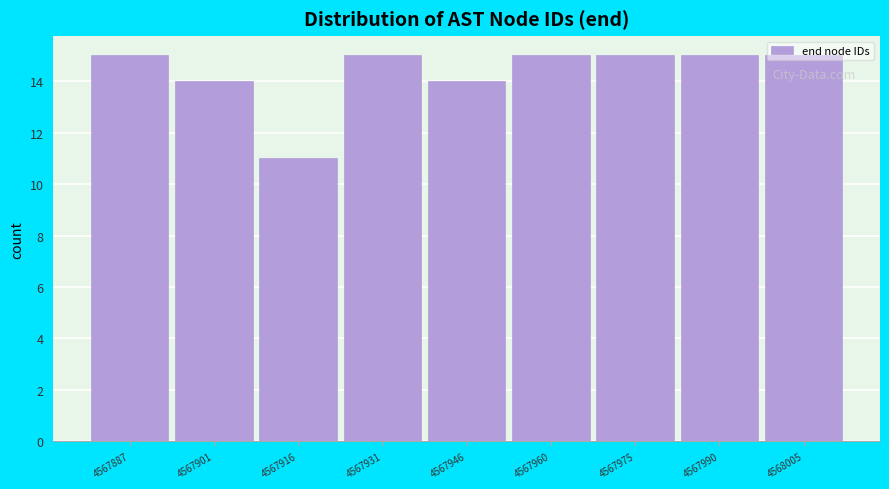

Approximately how many times larger is the value at 4568005 compared to 4567916?

1.4